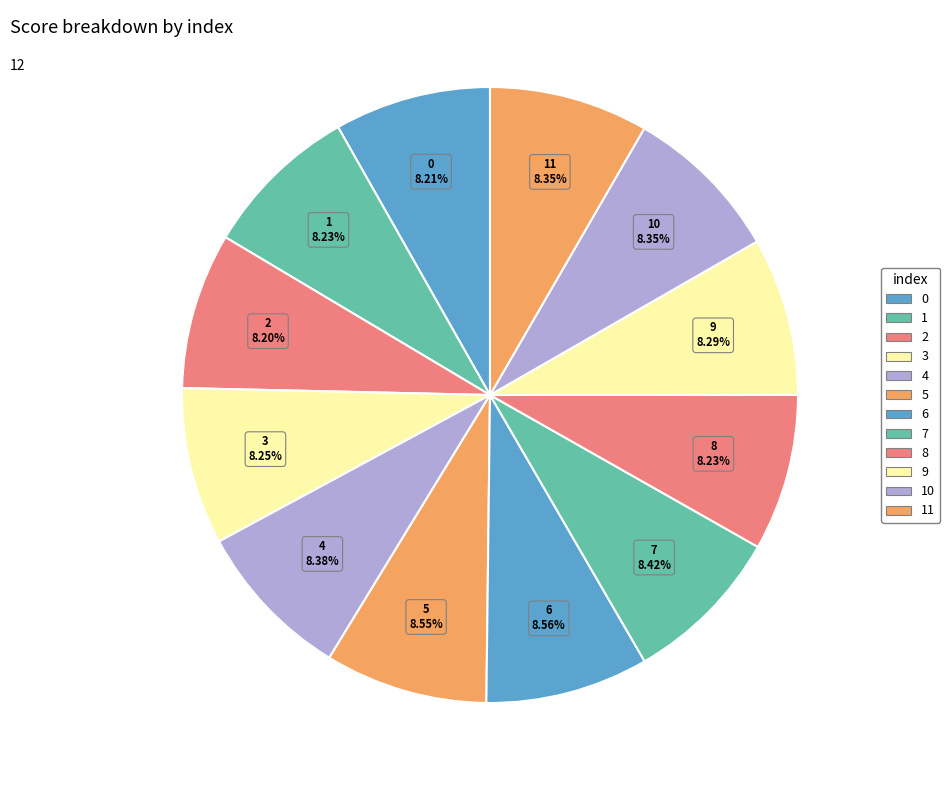

Count the number of slices in the pie.

12